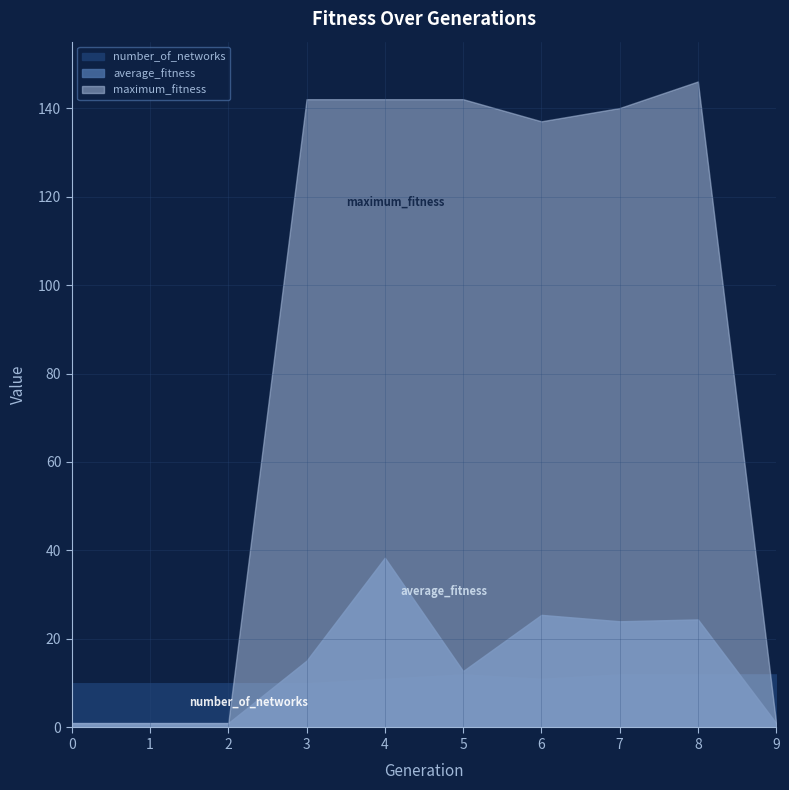

Reading left to right, what are all the values shown in this chart?

average_fitness: 0=1.0	1=1.0	2=1.0	3=15.1	4=38.4	5=12.8	6=25.4	7=24.0	8=24.4	9=1.0
maximum_fitness: 0=1.0	1=1.0	2=1.0	3=142.0	4=142.0	5=142.0	6=137.0	7=140.0	8=146.0	9=1.0
number_of_networks: 0=10.0	1=10.0	2=10.0	3=10.0	4=11.0	5=12.0	6=11.0	7=12.0	8=12.0	9=12.0